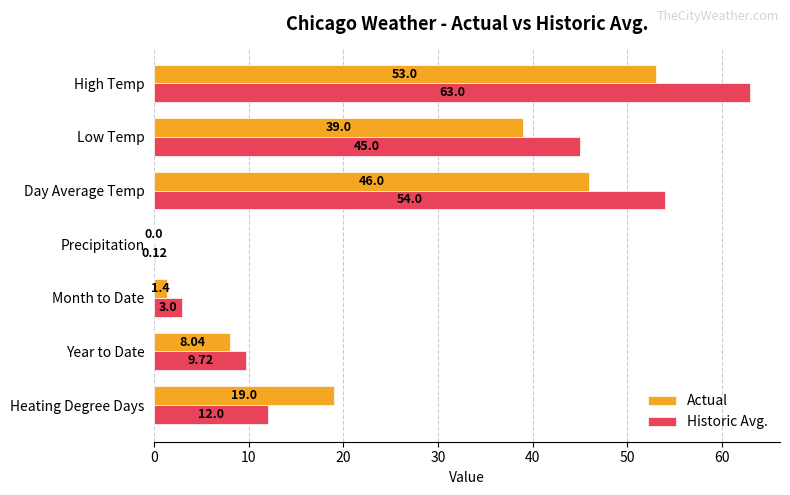

What is the sum of the Historic Avg. values at Heating Degree Days and Low Temp?

57.0